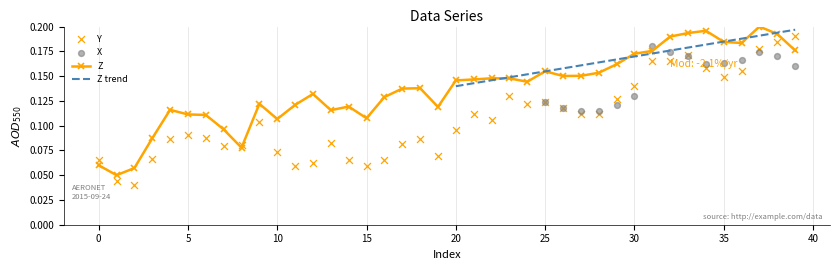

At how many categories does at least one series exceed 0?

40